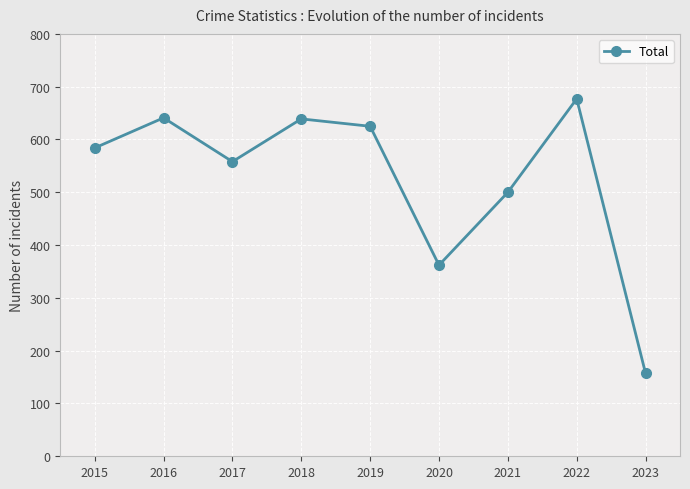

Which category has the lowest value across all series?

2023